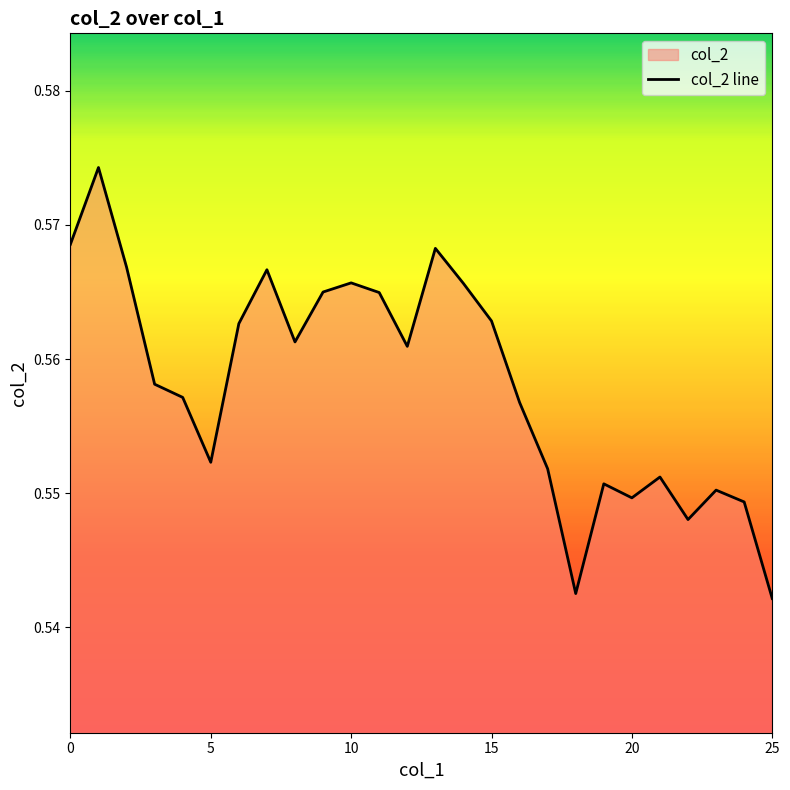

The value at 10 is 1.0. True or false?

False